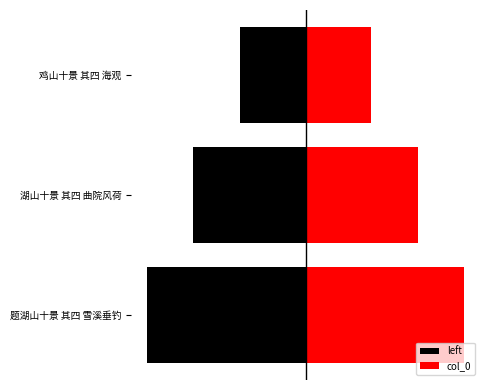

Reading left to right, extract all data points from this chart.

left: -609071.0	-431621.5	-250170.0
col_0: 609071.0	431621.5	250170.0